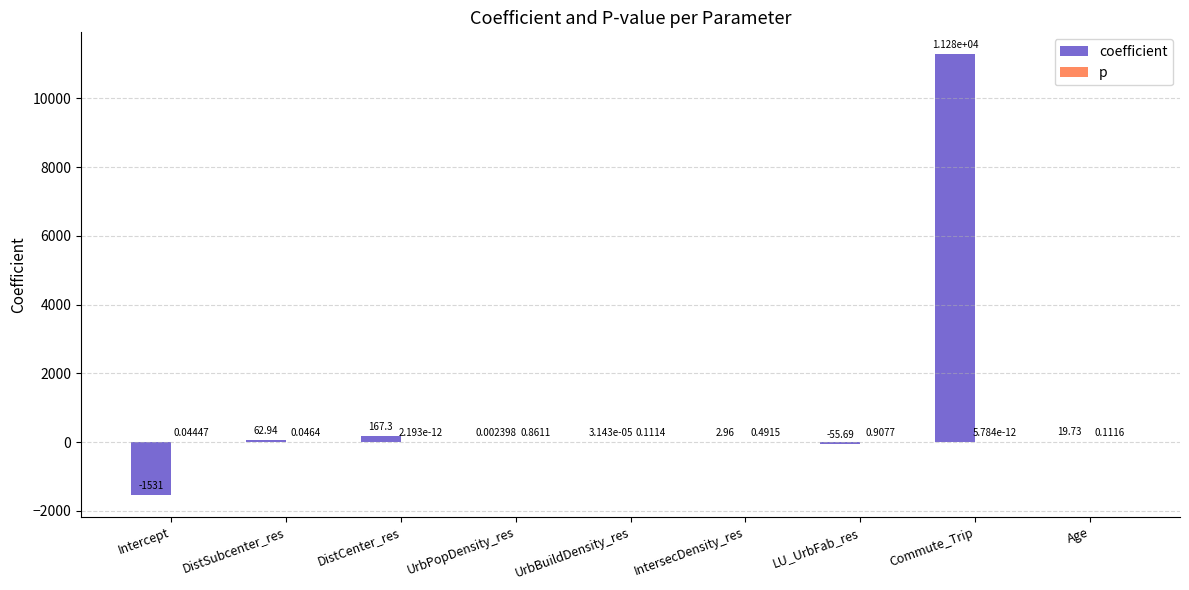

Which series has the largest total across all categories?

coefficient